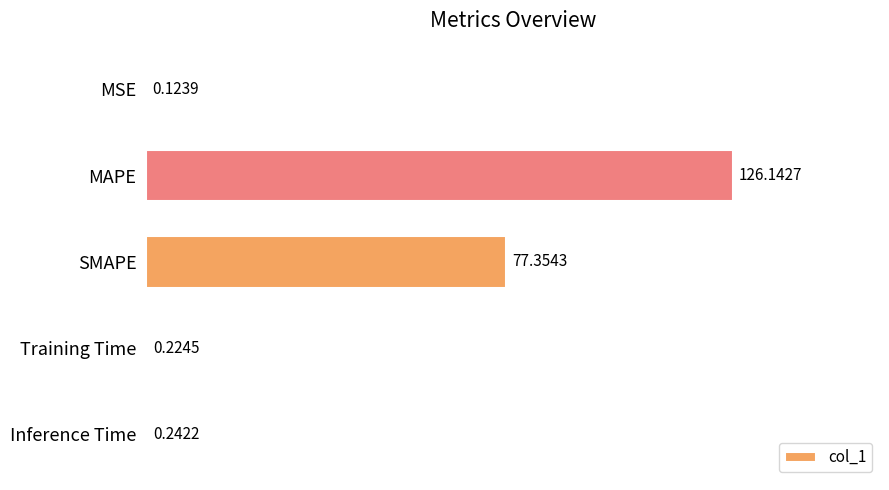

Where is the data nearest to the value 63?

SMAPE